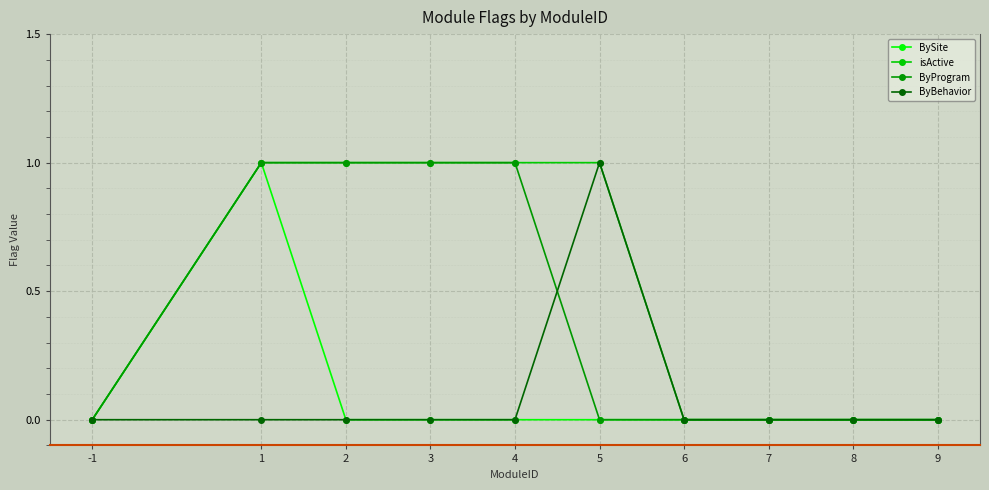

Is the value of isActive at 2 greater than the value of BySite at 3?

Yes